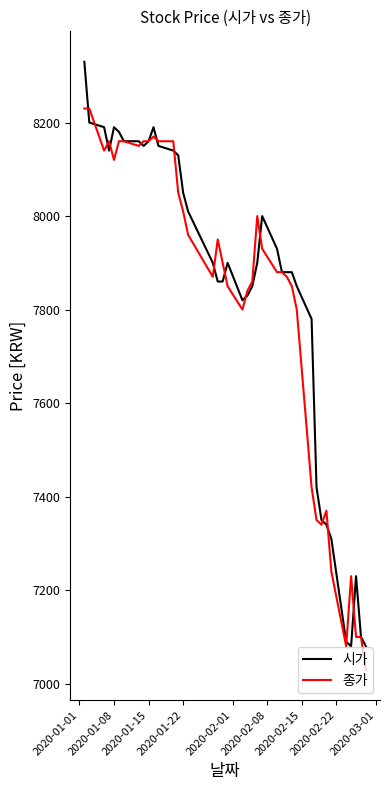

List the series in order of their peak value, lowest first.

종가, 시가